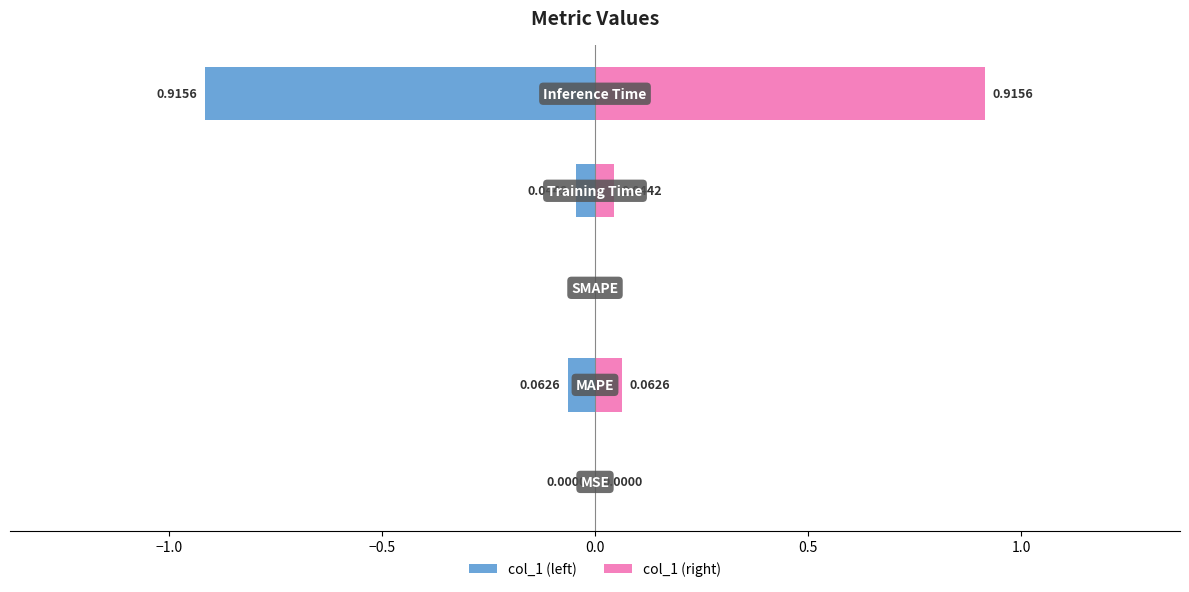

Which series has the largest total across all categories?

col_1 (right)